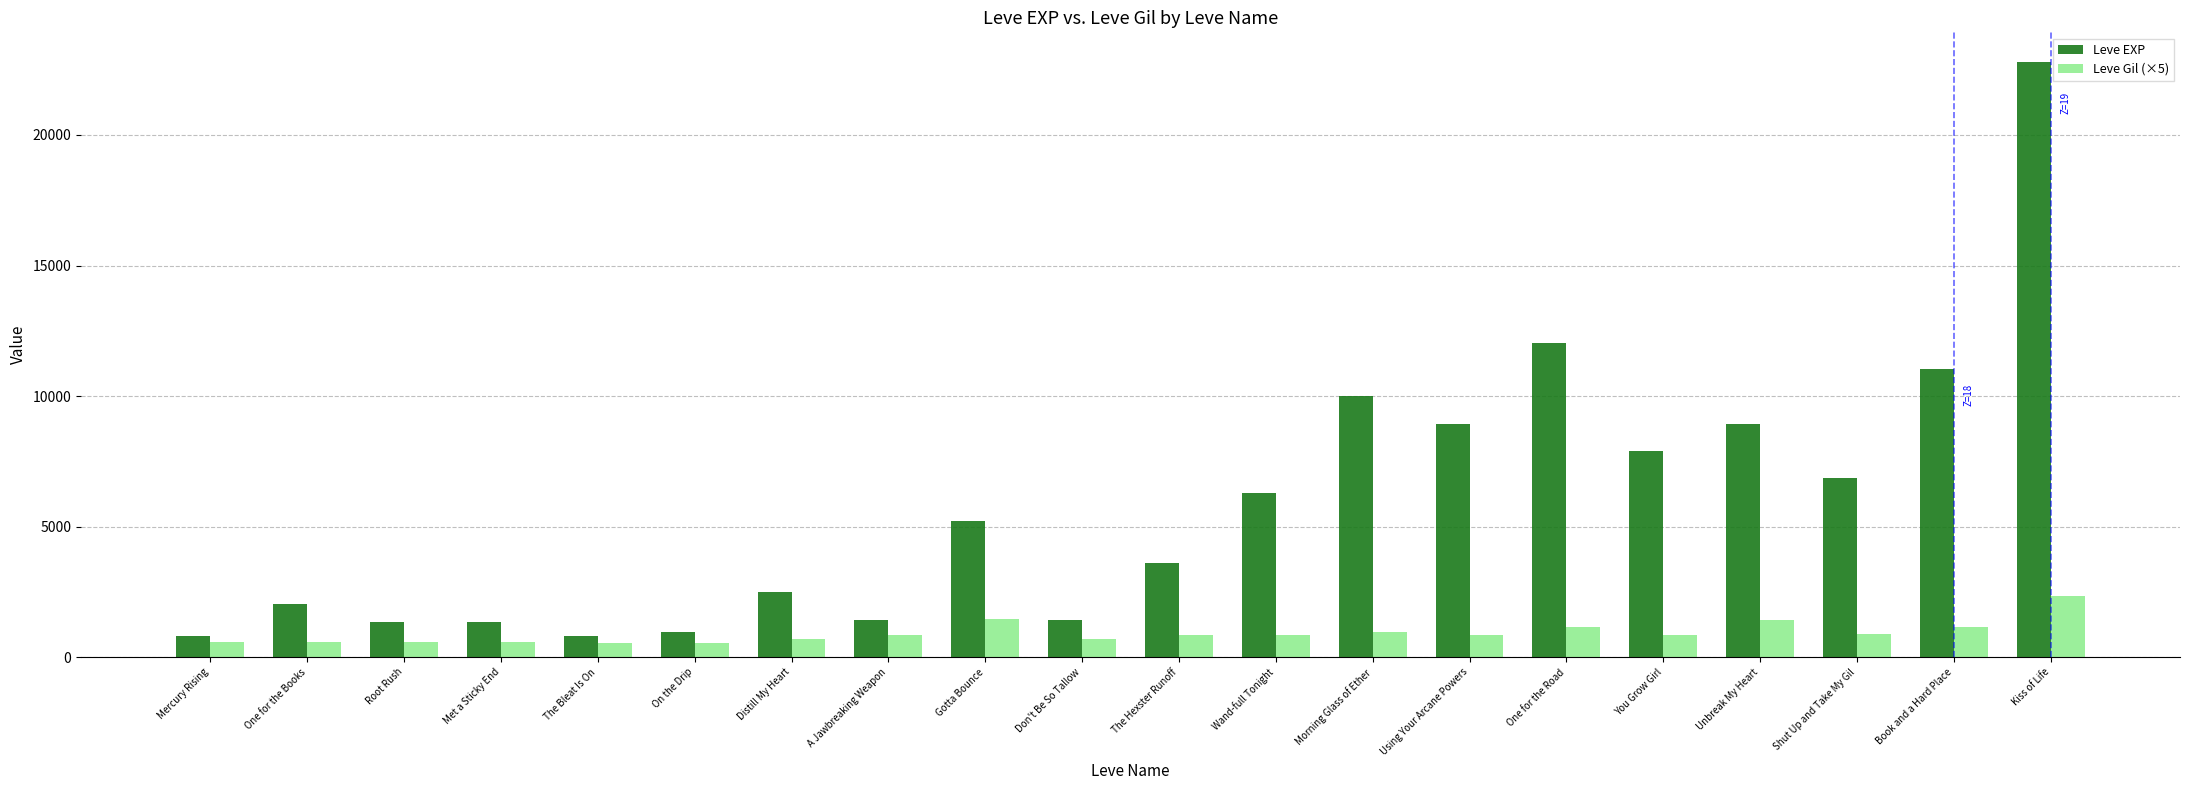

What is the sum of all Leve EXP values?

116180